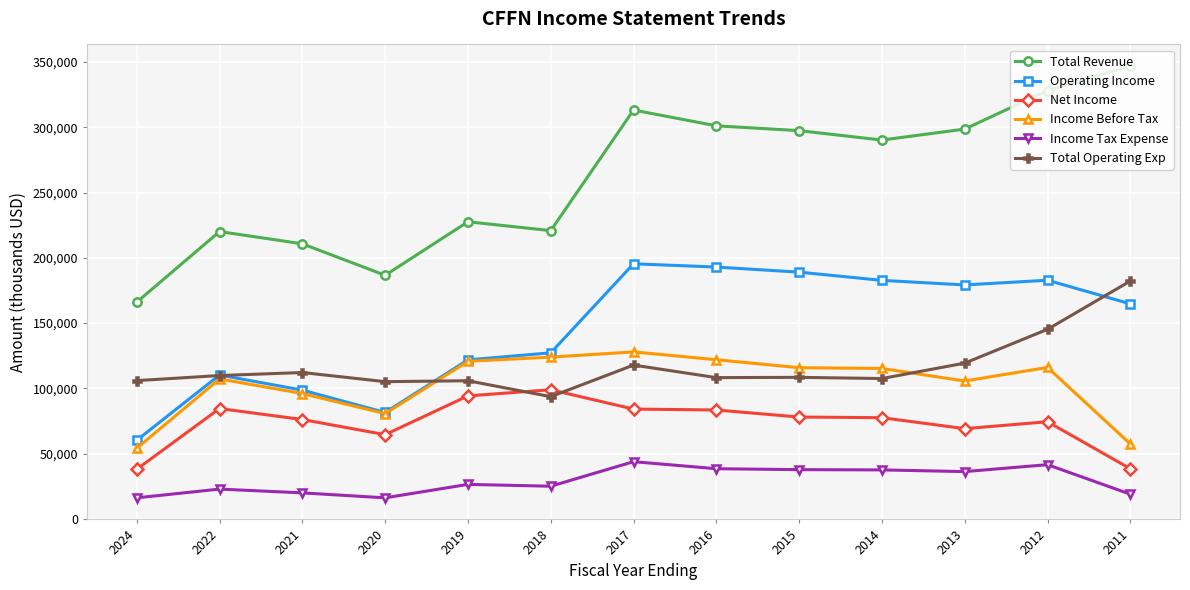

True or false: Total Operating Exp has more than 1 interior local peaks.

True